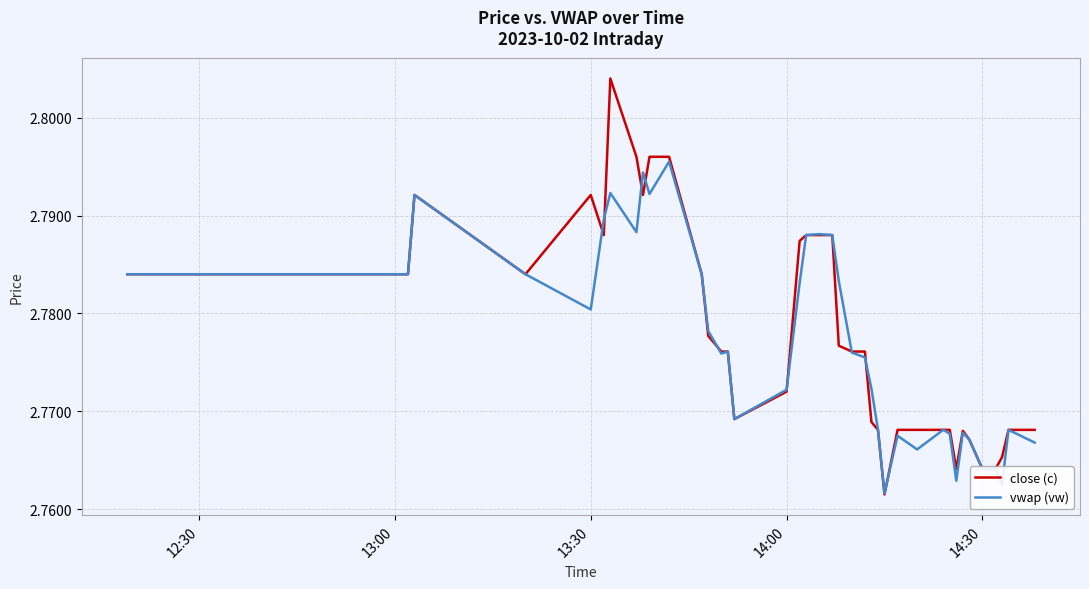

True or false: vwap (vw) and close (c) cross at least once.

True